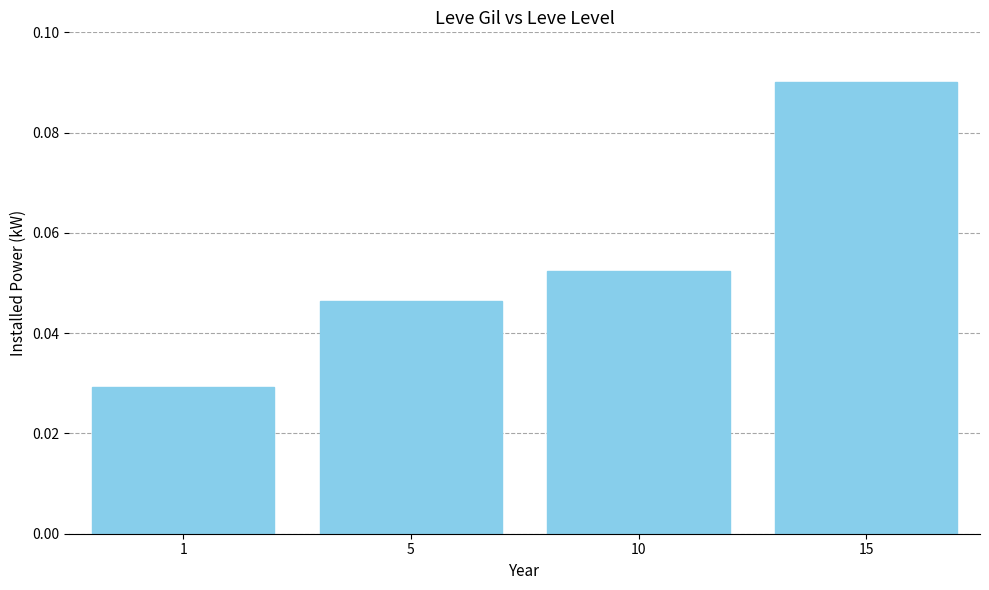

At which category does the chart reach its peak across all series?

15